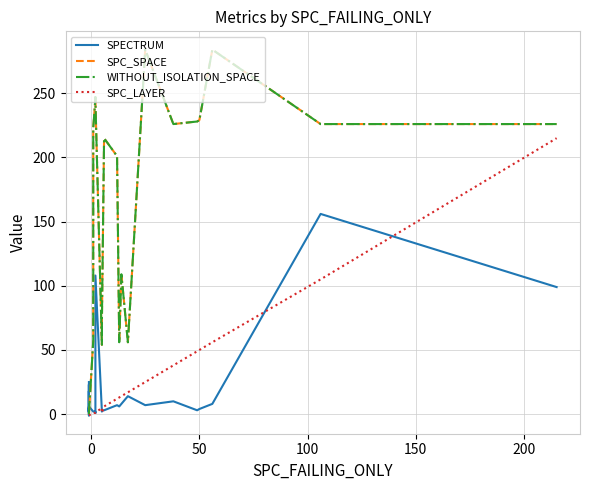

How many values in the WITHOUT_ISOLATION_SPACE series are below 56?

15